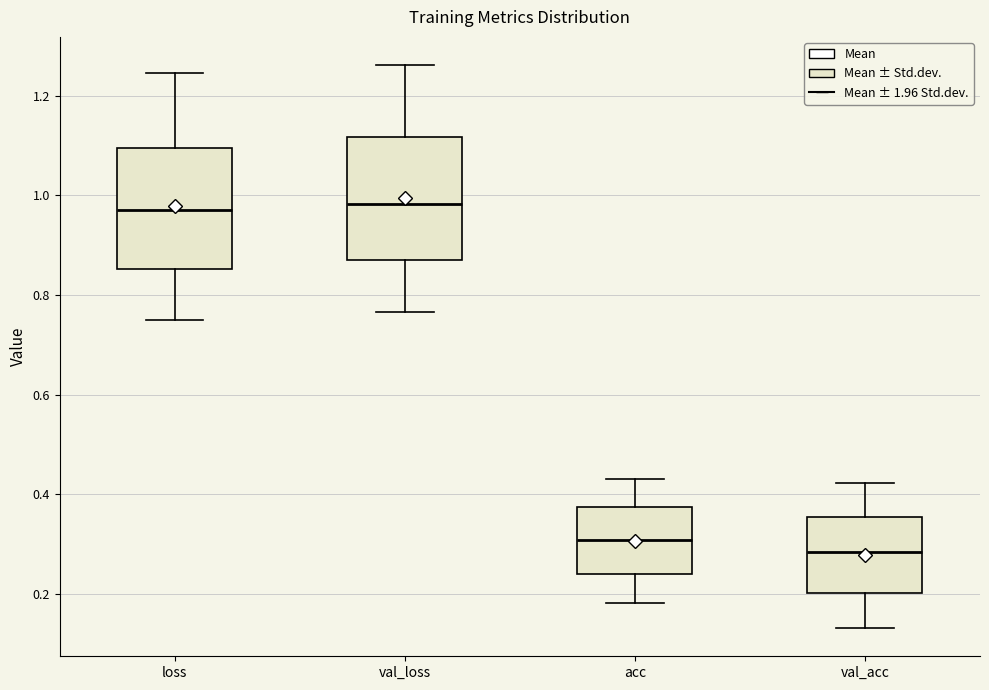

Reading left to right, transcribe this box plot: for each box, give where its median line is, the range the box spans, and where its two whiskers end, as read against the y-axis. The values are not printed on the chart, so give them approximately, as read against the axis.

loss: median 0.96, box 0.86 to 1.10, whiskers 0.76 to 1.24
val_loss: median 0.98, box 0.88 to 1.12, whiskers 0.76 to 1.26
acc: median 0.30, box 0.24 to 0.38, whiskers 0.18 to 0.44
val_acc: median 0.28, box 0.20 to 0.36, whiskers 0.14 to 0.42